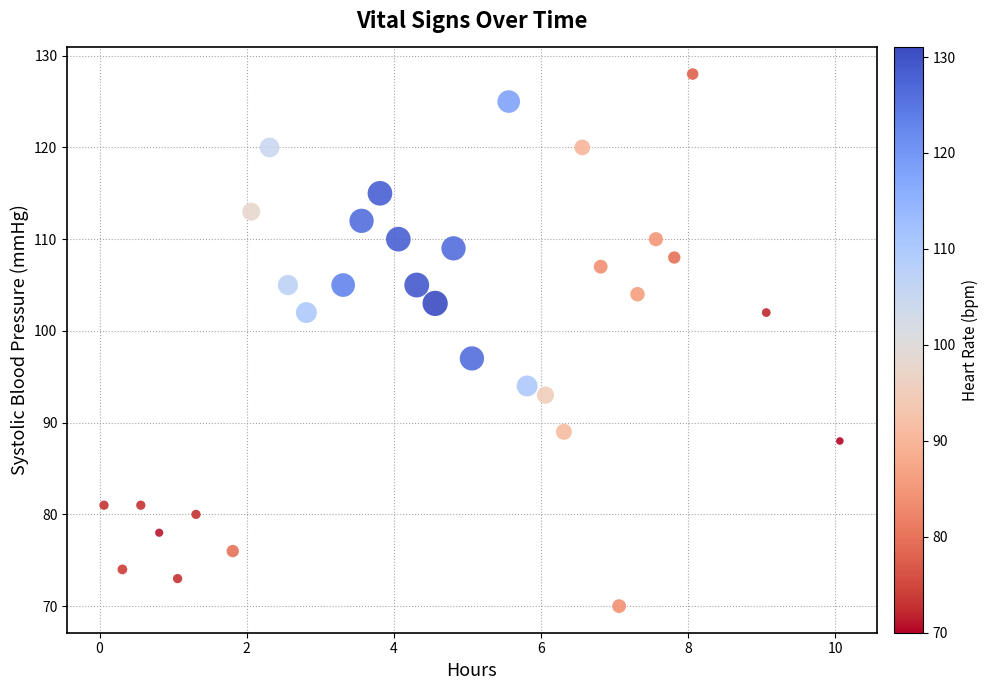

What Y value in the scatter plot is closest to 99?

97